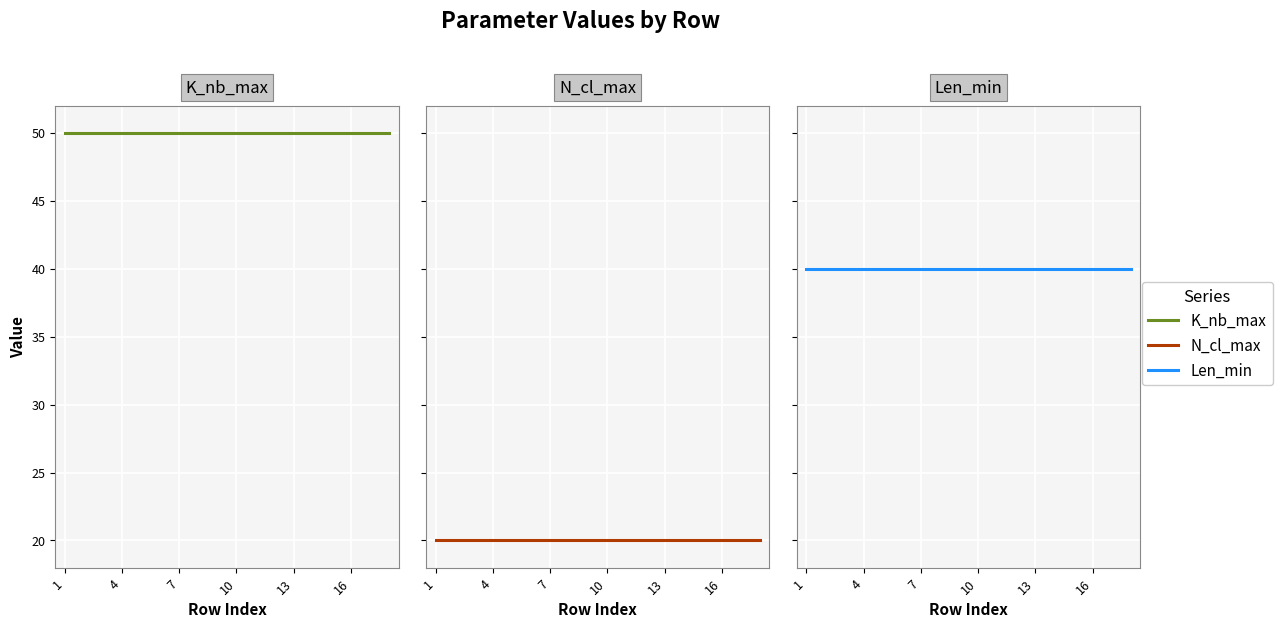

Does the chart display data point markers on the line(s)?

No